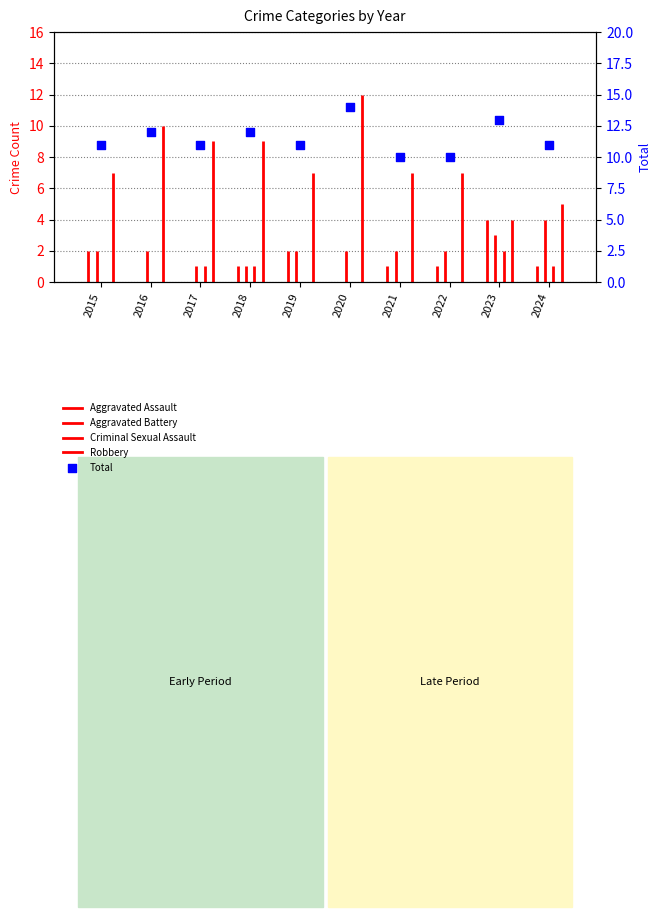

Which has a higher value, 2024 or 2017?

2024